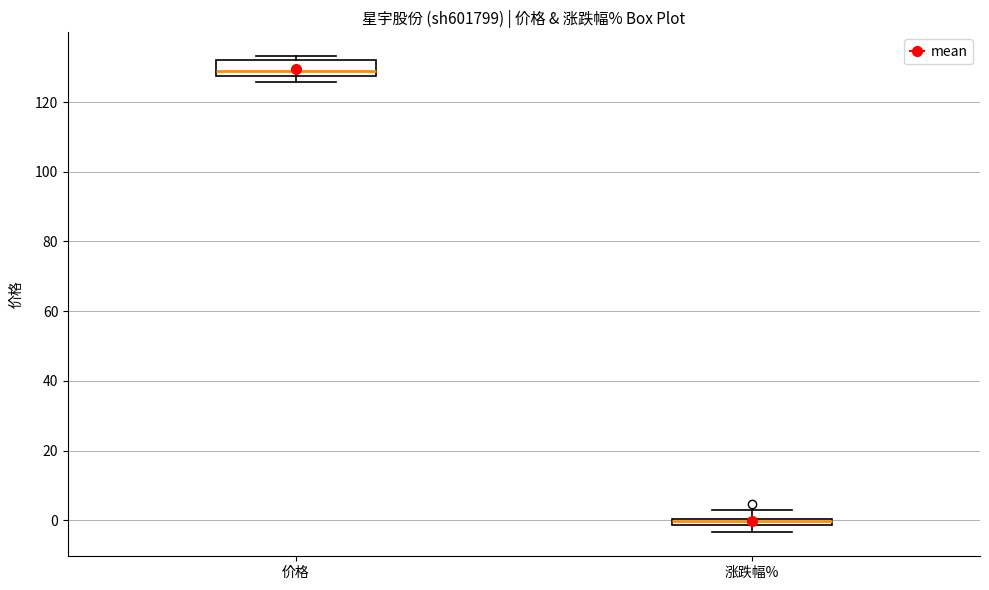

Which box is the tallest, from its lower edge to its upper edge?

价格